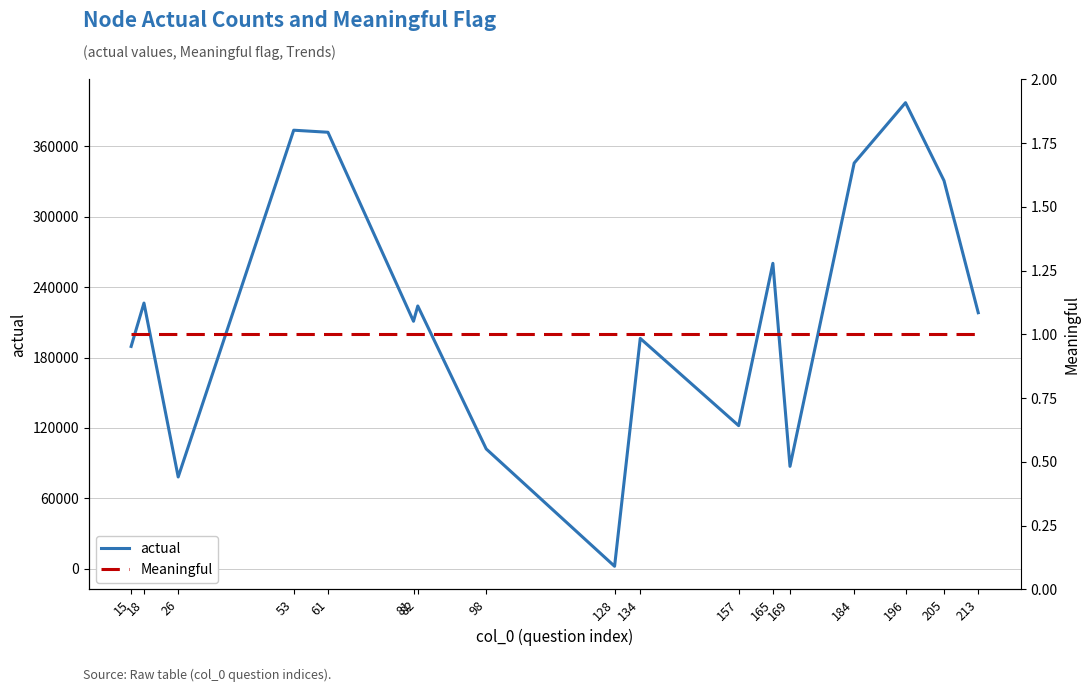

True or false: actual has a value of 330700 at 205.

True